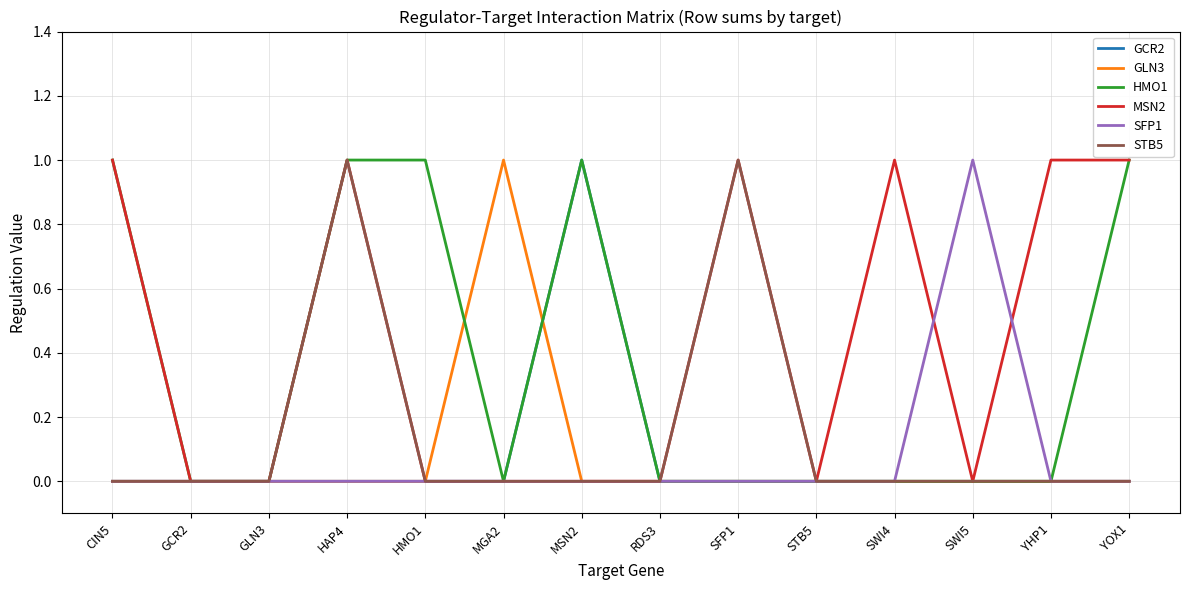

Reading right to left, transcribe all the data shown in this chart.

GCR2: YOX1=0	YHP1=0	SWI5=0	SWI4=0	STB5=0	SFP1=0	RDS3=0	MSN2=1	MGA2=0	HMO1=0	HAP4=0	GLN3=0	GCR2=0	CIN5=0
GLN3: YOX1=0	YHP1=0	SWI5=0	SWI4=0	STB5=0	SFP1=0	RDS3=0	MSN2=0	MGA2=1	HMO1=0	HAP4=0	GLN3=0	GCR2=0	CIN5=0
HMO1: YOX1=1	YHP1=0	SWI5=0	SWI4=0	STB5=0	SFP1=0	RDS3=0	MSN2=1	MGA2=0	HMO1=1	HAP4=1	GLN3=0	GCR2=0	CIN5=1
MSN2: YOX1=1	YHP1=1	SWI5=0	SWI4=1	STB5=0	SFP1=1	RDS3=0	MSN2=0	MGA2=0	HMO1=0	HAP4=1	GLN3=0	GCR2=0	CIN5=1
SFP1: YOX1=0	YHP1=0	SWI5=1	SWI4=0	STB5=0	SFP1=0	RDS3=0	MSN2=0	MGA2=0	HMO1=0	HAP4=0	GLN3=0	GCR2=0	CIN5=0
STB5: YOX1=0	YHP1=0	SWI5=0	SWI4=0	STB5=0	SFP1=1	RDS3=0	MSN2=0	MGA2=0	HMO1=0	HAP4=1	GLN3=0	GCR2=0	CIN5=0